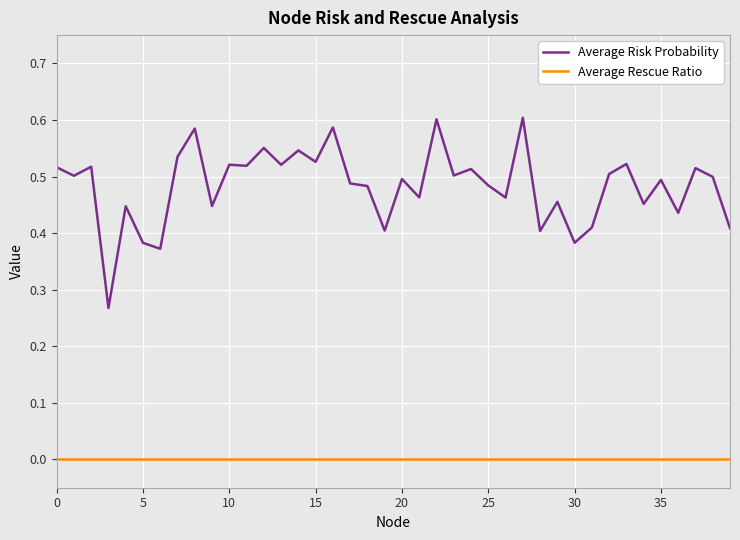

True or false: Average Rescue Ratio and Average Risk Probability intersect in this chart.

False